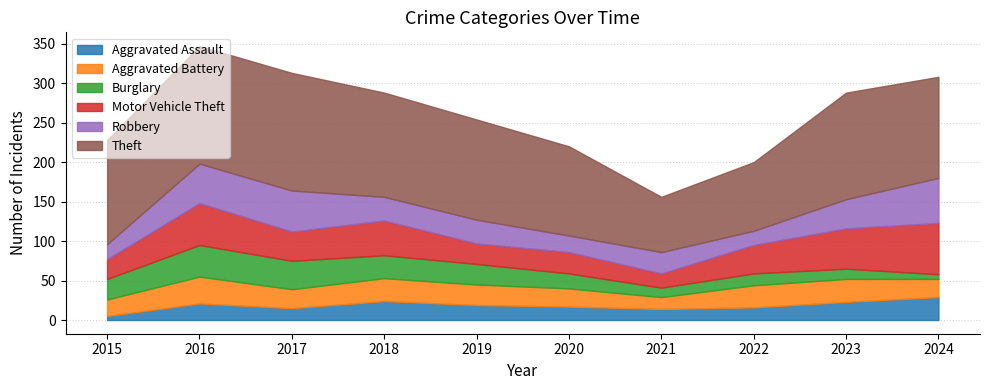

Which label corresponds to the largest value in the chart?

2016